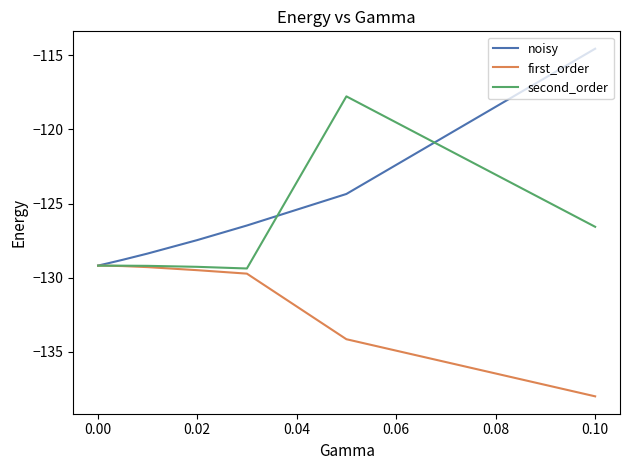

Which series has the widest spread of values?

noisy